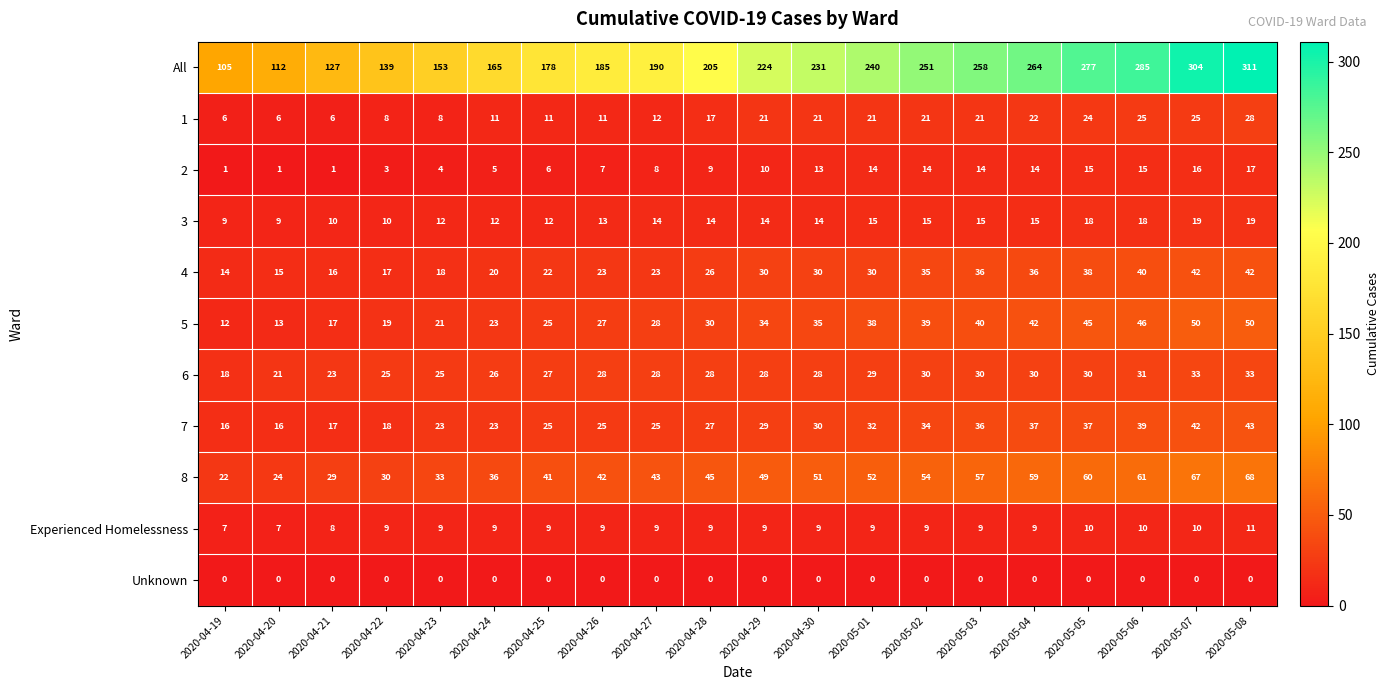

Where is 2 nearest to the value 9?

2020-04-28